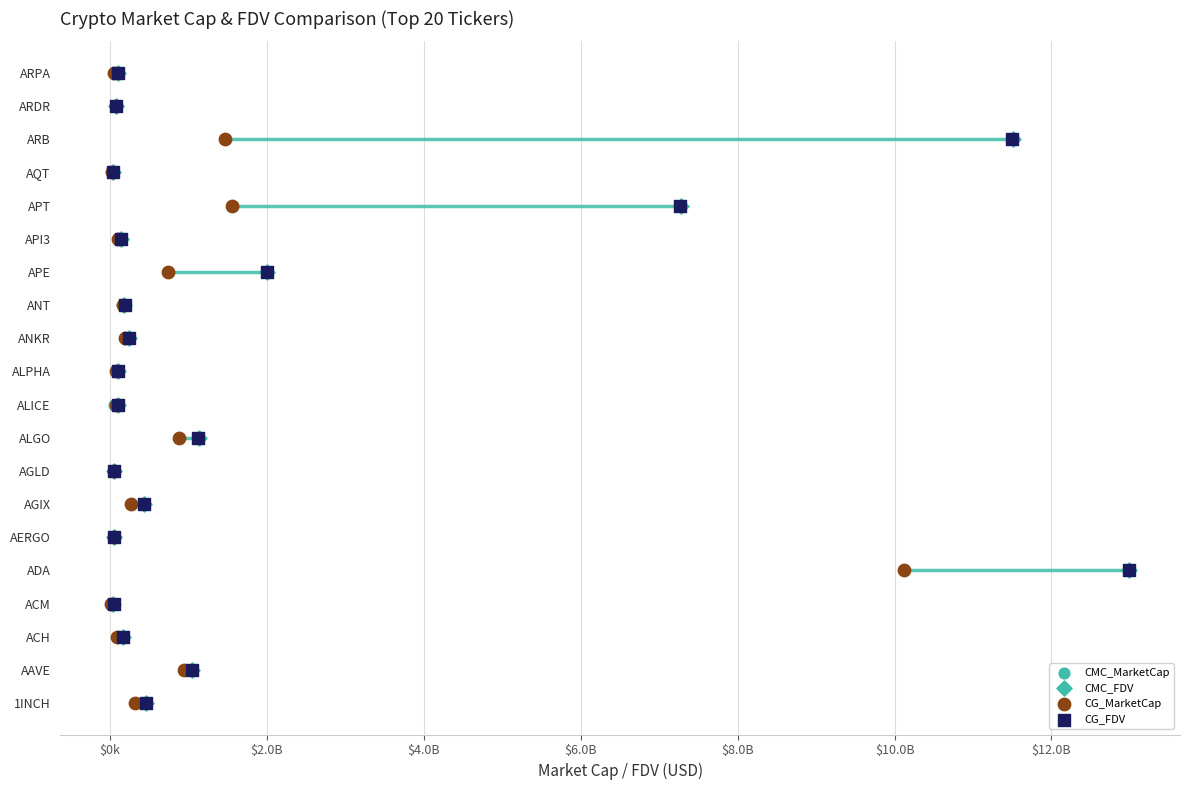

Which series contains the highest Y value?

CMC_MarketCap